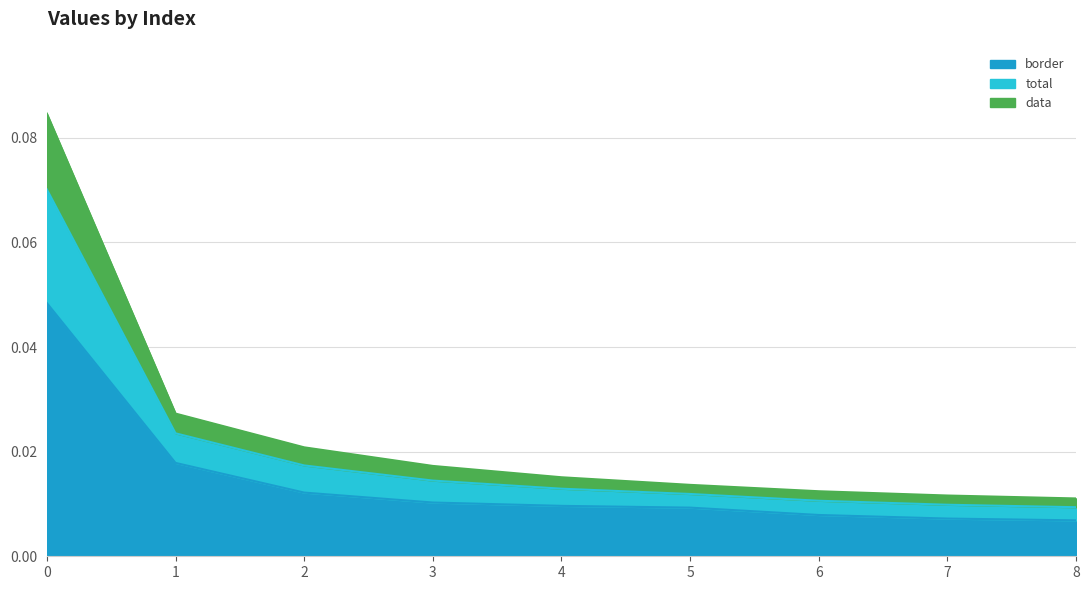

The border series shows 0.0 at 1. True or false?

False